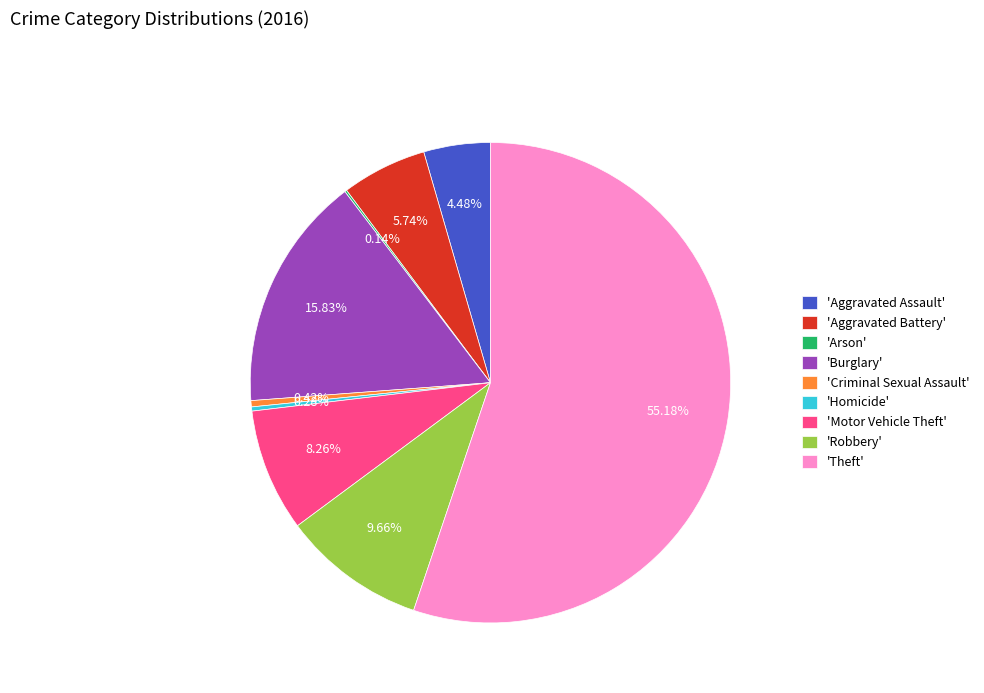

Which slice represents more than half of the pie?

'Theft'